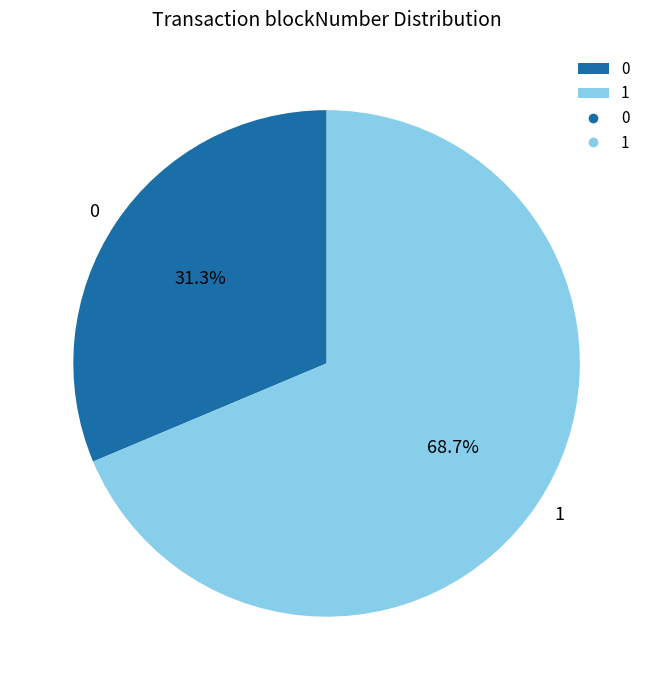

Which slice is the largest?

1